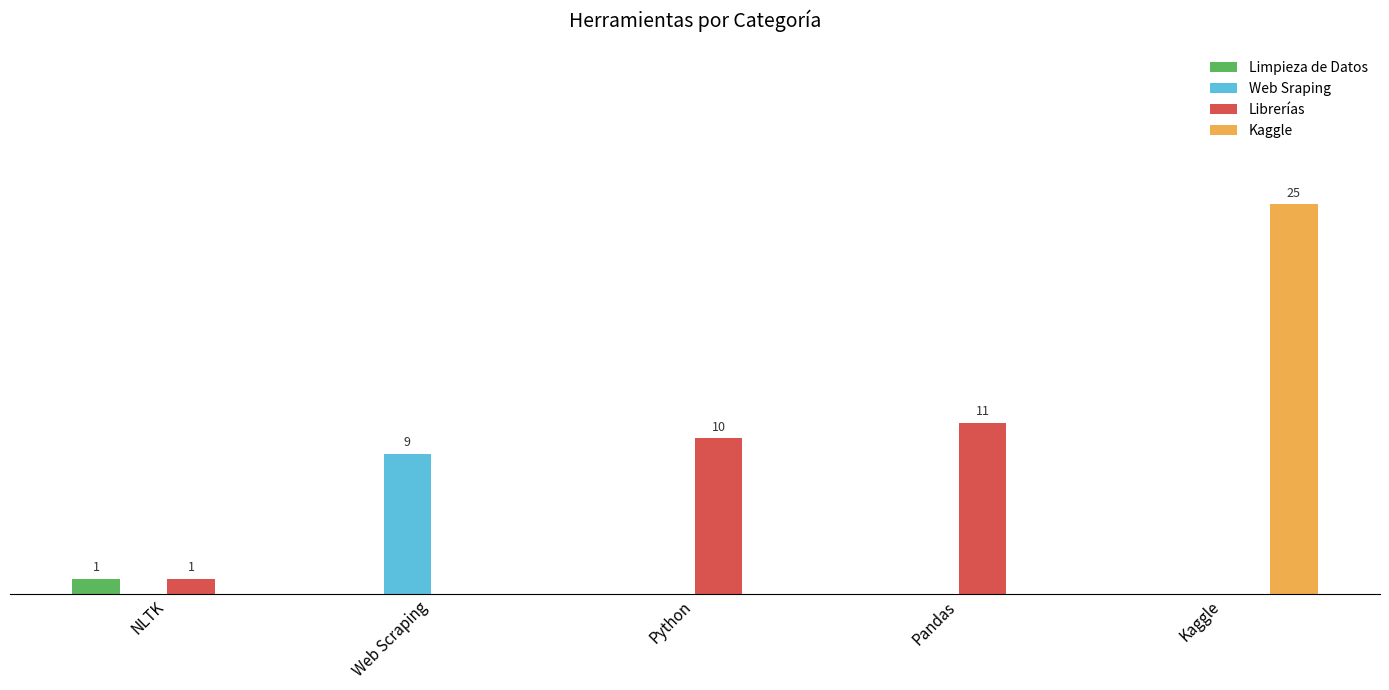

Which series changed the most between Python and Kaggle?

Kaggle